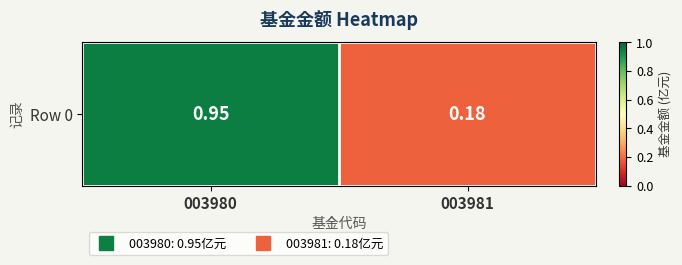

Which label corresponds to the largest value in the chart?

003980